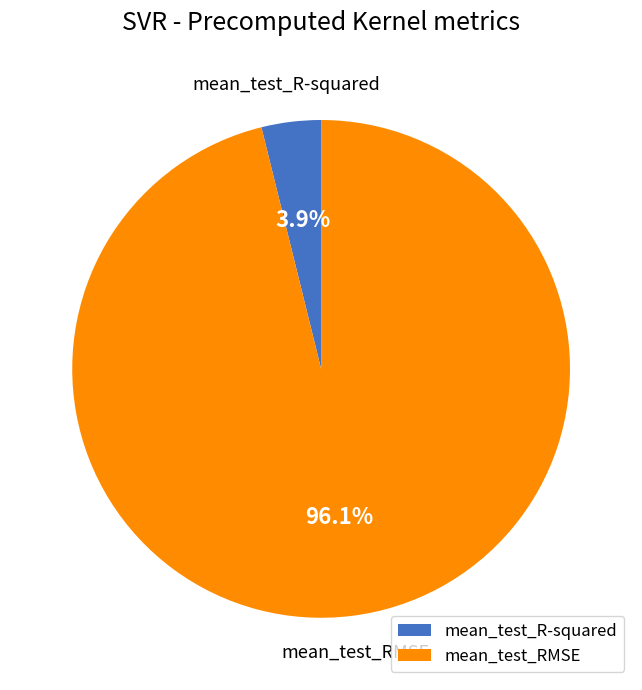

To the nearest percent, what is the average slice percentage?

50%